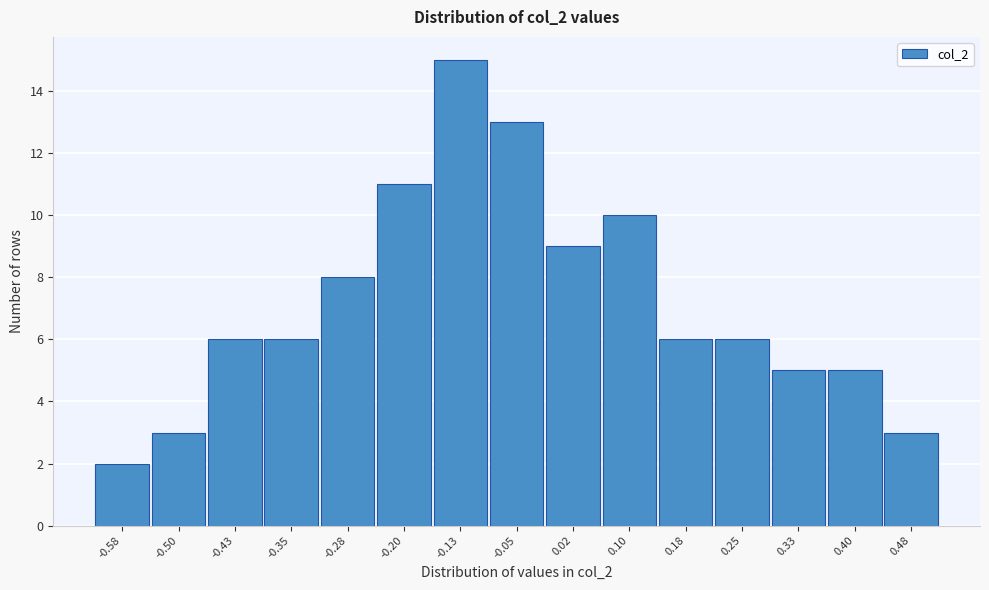

Reading right to left, list all the values displayed in this chart.

0.48=3	0.40=5	0.33=5	0.25=6	0.18=6	0.10=10	0.02=9	-0.05=13	-0.13=15	-0.20=11	-0.28=8	-0.35=6	-0.43=6	-0.50=3	-0.58=2